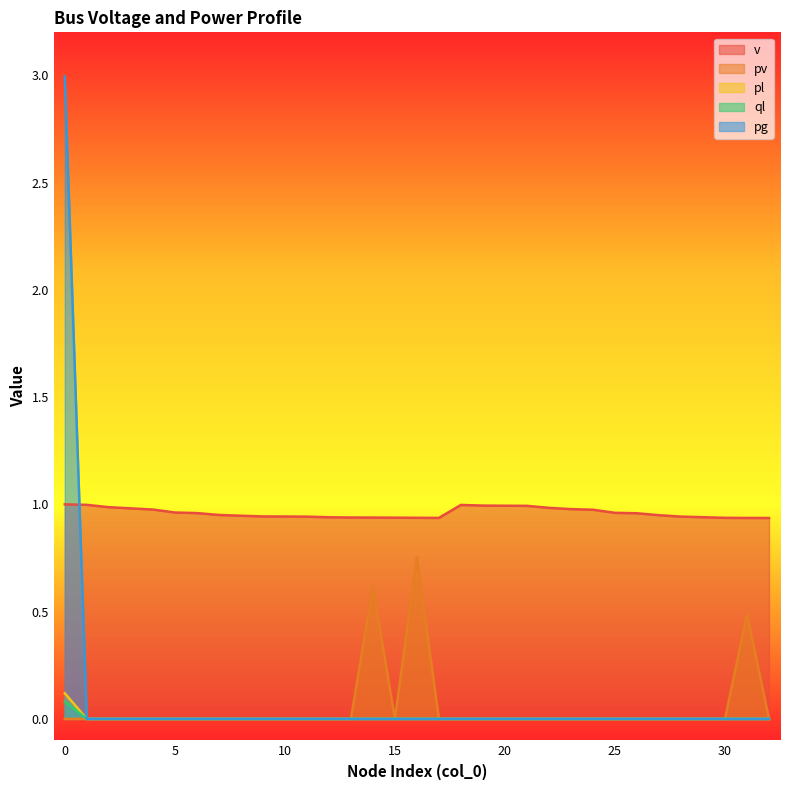

What is the average value of the pv series?

0.1